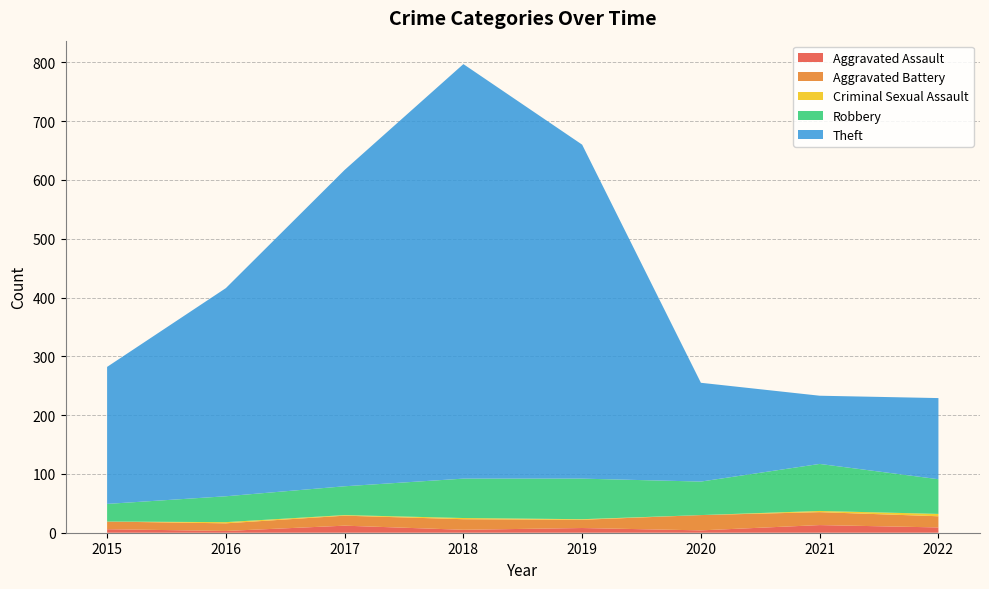

Reading right to left, list all the values displayed in this chart.

Aggravated Assault: 2022=9	2021=13	2020=4	2019=8	2018=5	2017=12	2016=3	2015=6
Aggravated Battery: 2022=19	2021=22	2020=26	2019=14	2018=18	2017=17	2016=13	2015=13
Criminal Sexual Assault: 2022=4	2021=2	2020=0	2019=1	2018=2	2017=1	2016=2	2015=0
Robbery: 2022=59	2021=80	2020=57	2019=69	2018=67	2017=49	2016=44	2015=30
Theft: 2022=138	2021=116	2020=168	2019=568	2018=705	2017=538	2016=354	2015=233